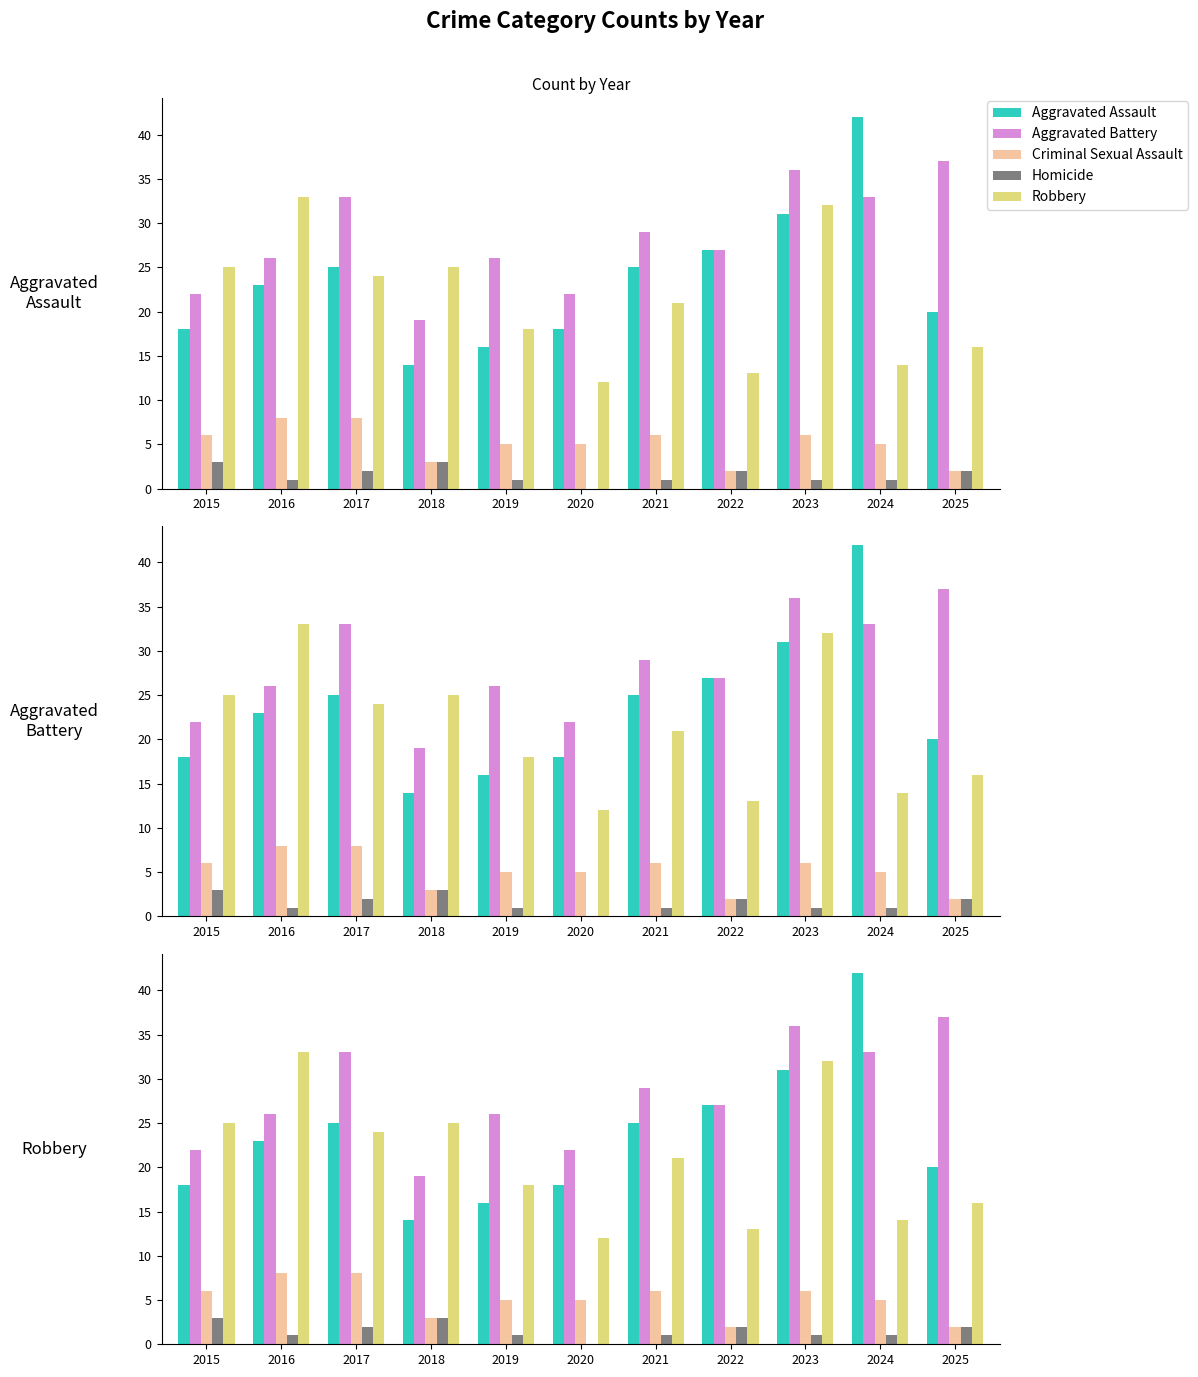

What value does the Robbery series have at 2020, to the nearest 5?

10